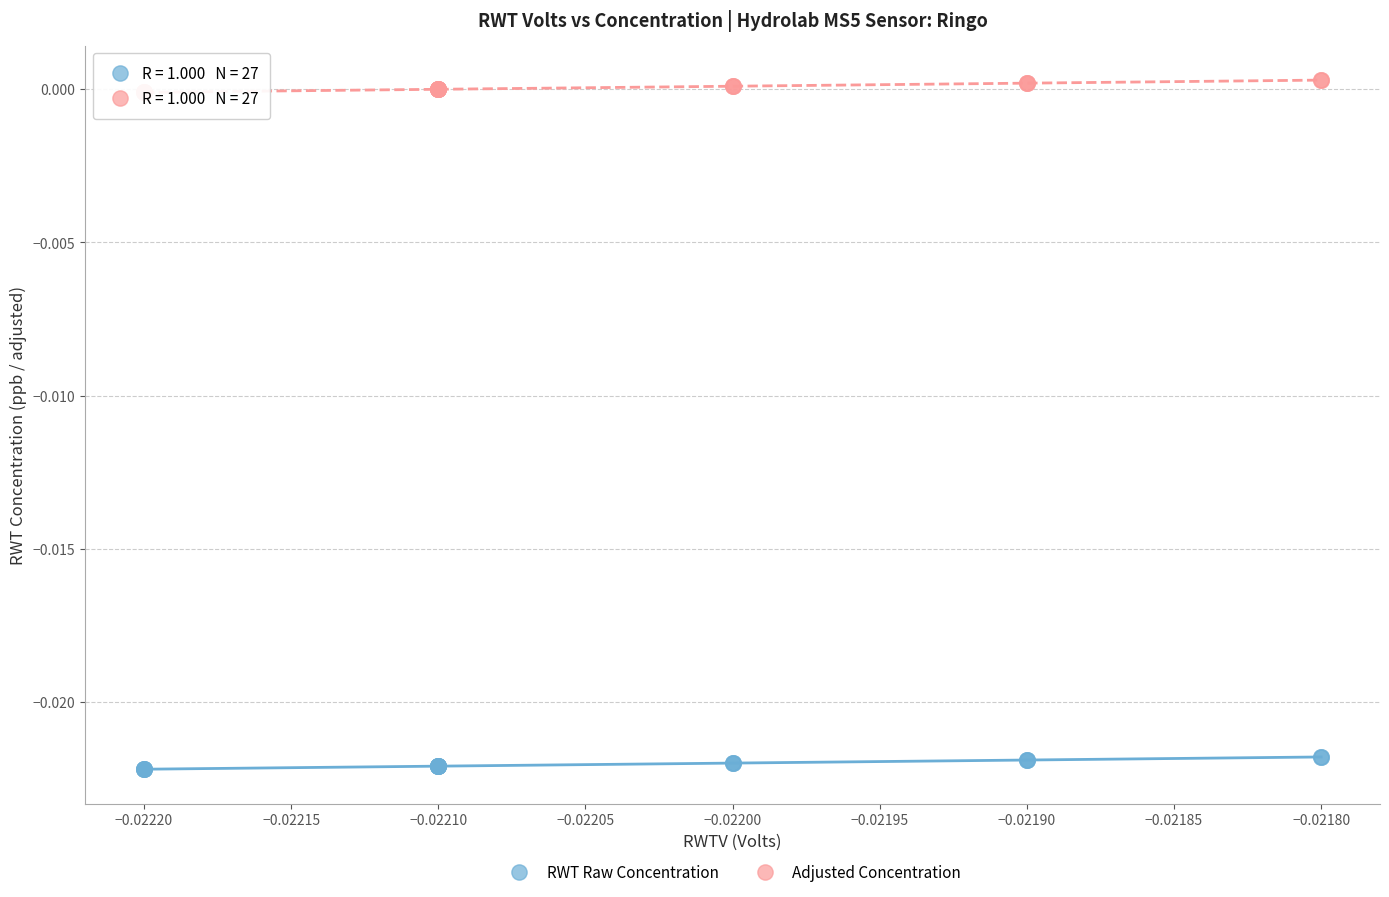

Which series reaches the minimum Y coordinate?

RWT Raw Concentration